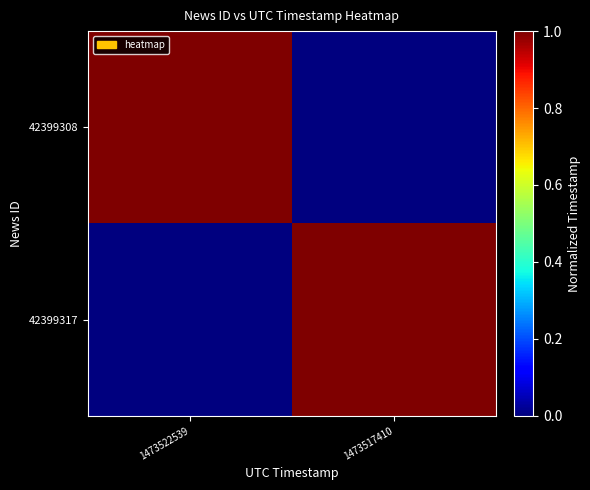

At which category is the sum across all series the highest?

1473522539